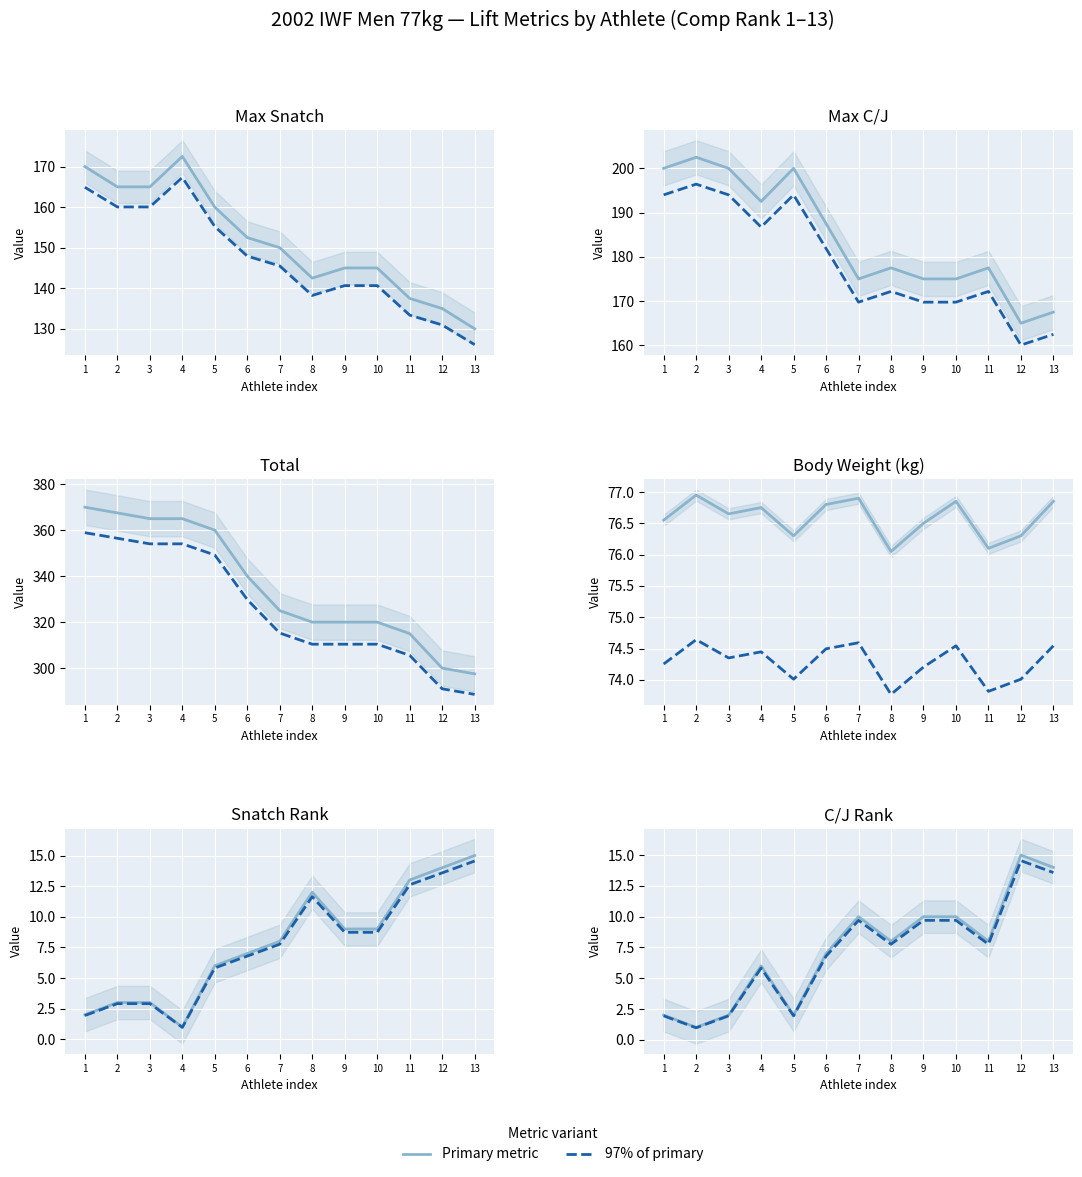

What is the total value across all series at 1?

3.9